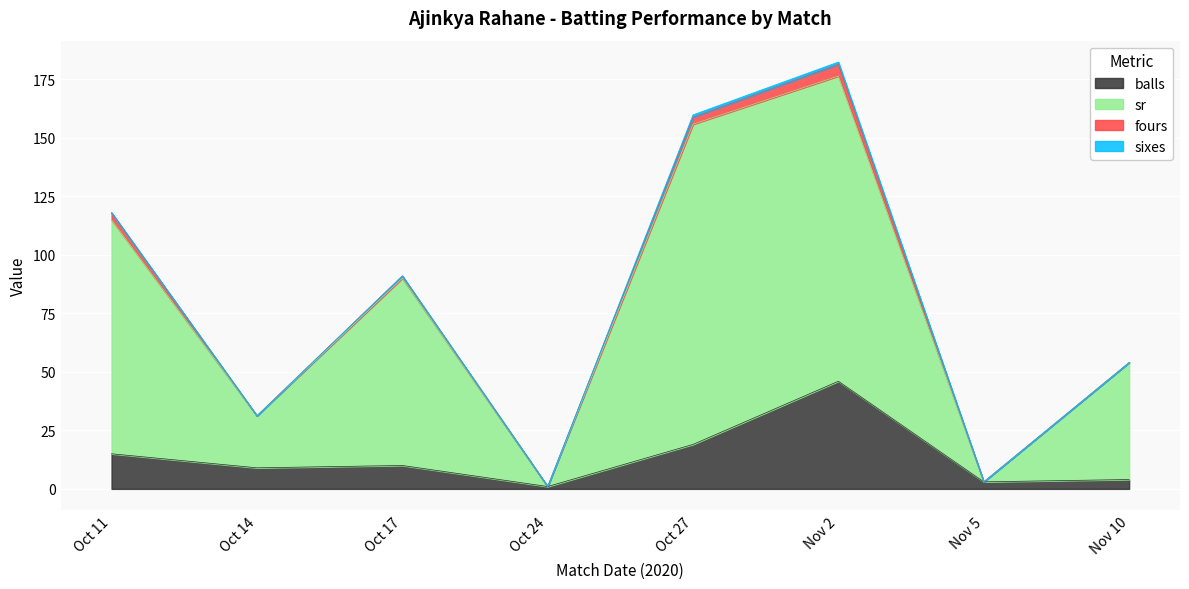

Does the chart display data point markers on the line(s)?

No